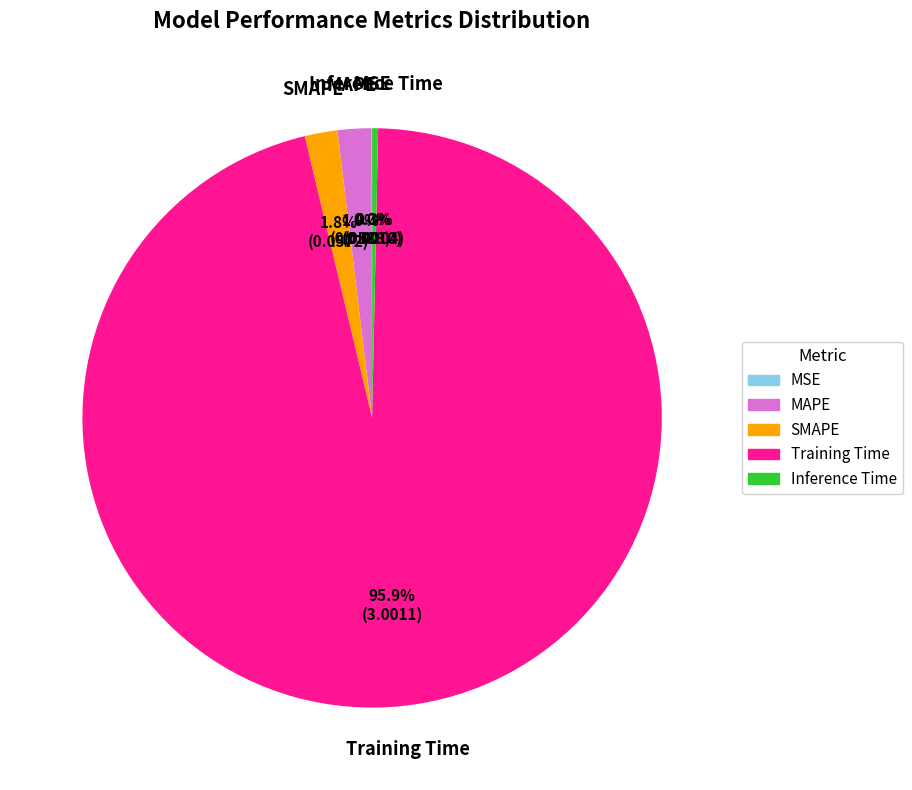

What portion of the pie excludes SMAPE?

98.2%